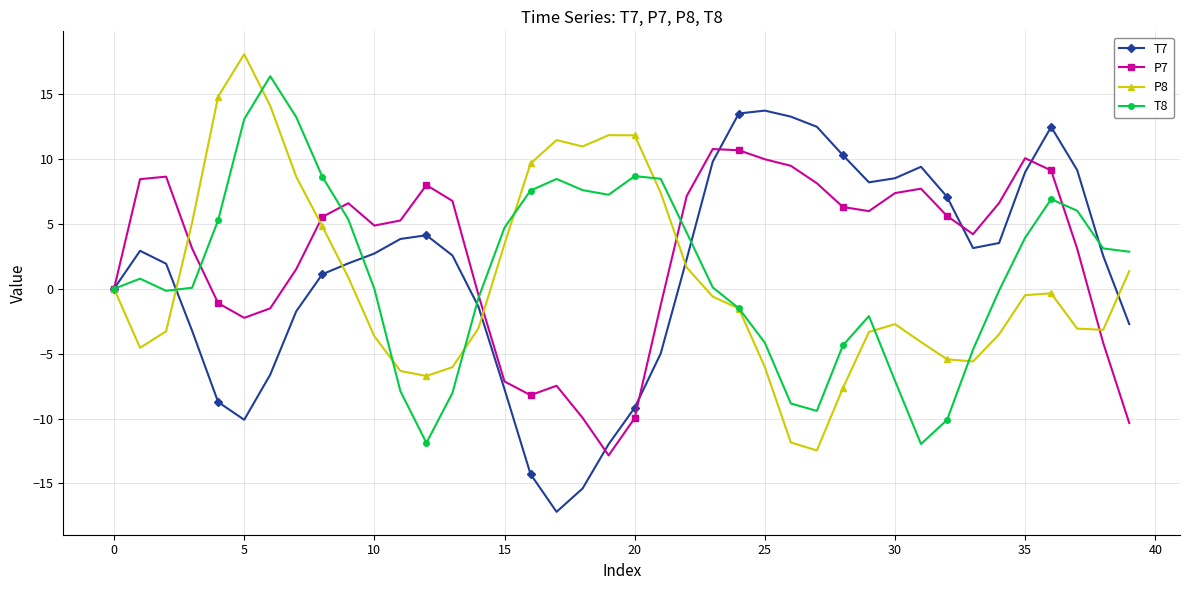

What is the smallest value displayed?

-17.2